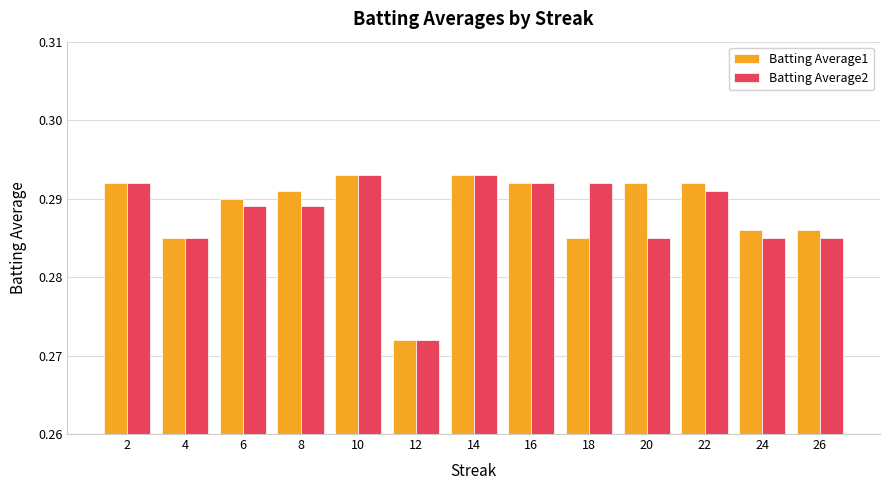

What is the total value across all series at 22?

0.6